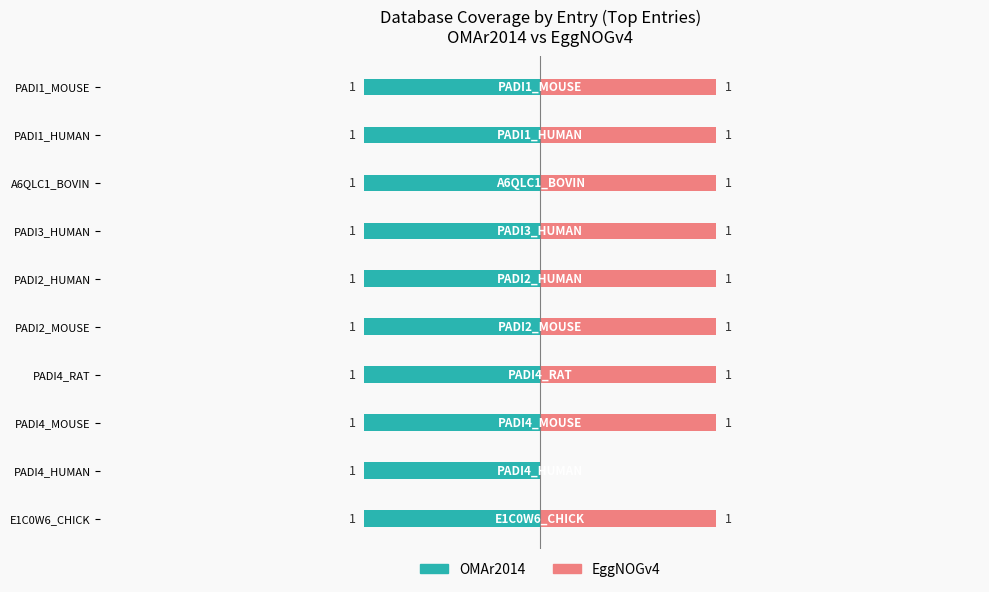

What are all the series names shown in the legend?

OMAr2014, EggNOGv4